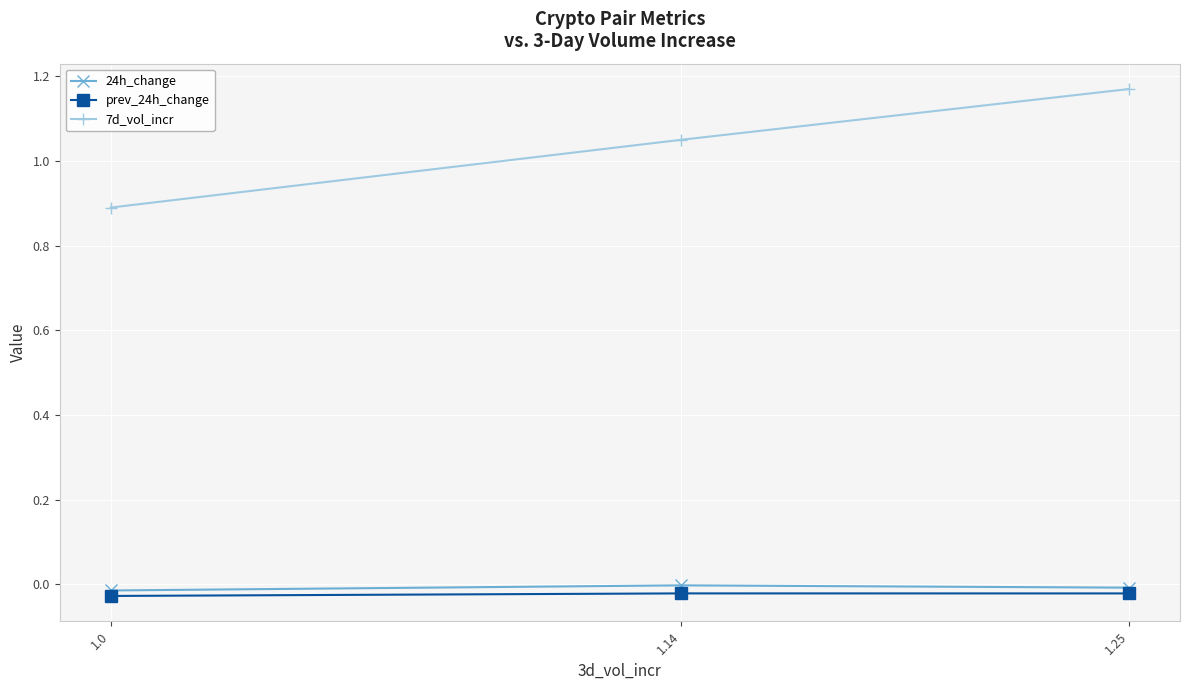

Does the chart display data point markers on the line(s)?

Yes